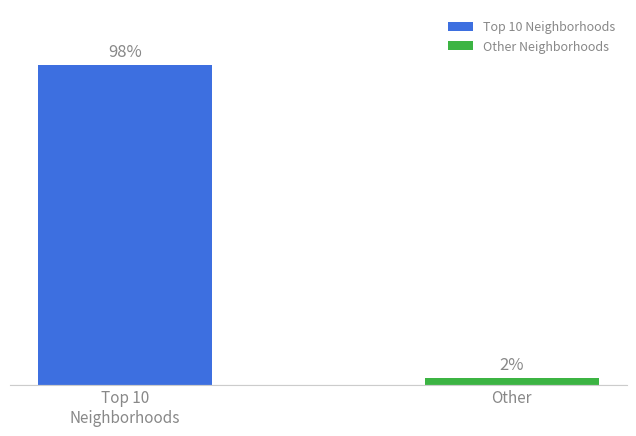

What is the label of the 1st bar from the right?

Other